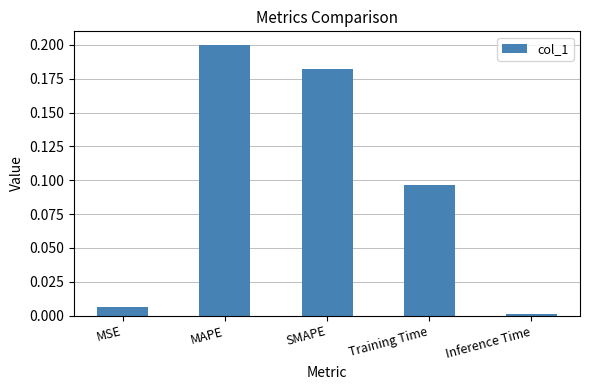

At which category does the chart reach its peak across all series?

MAPE